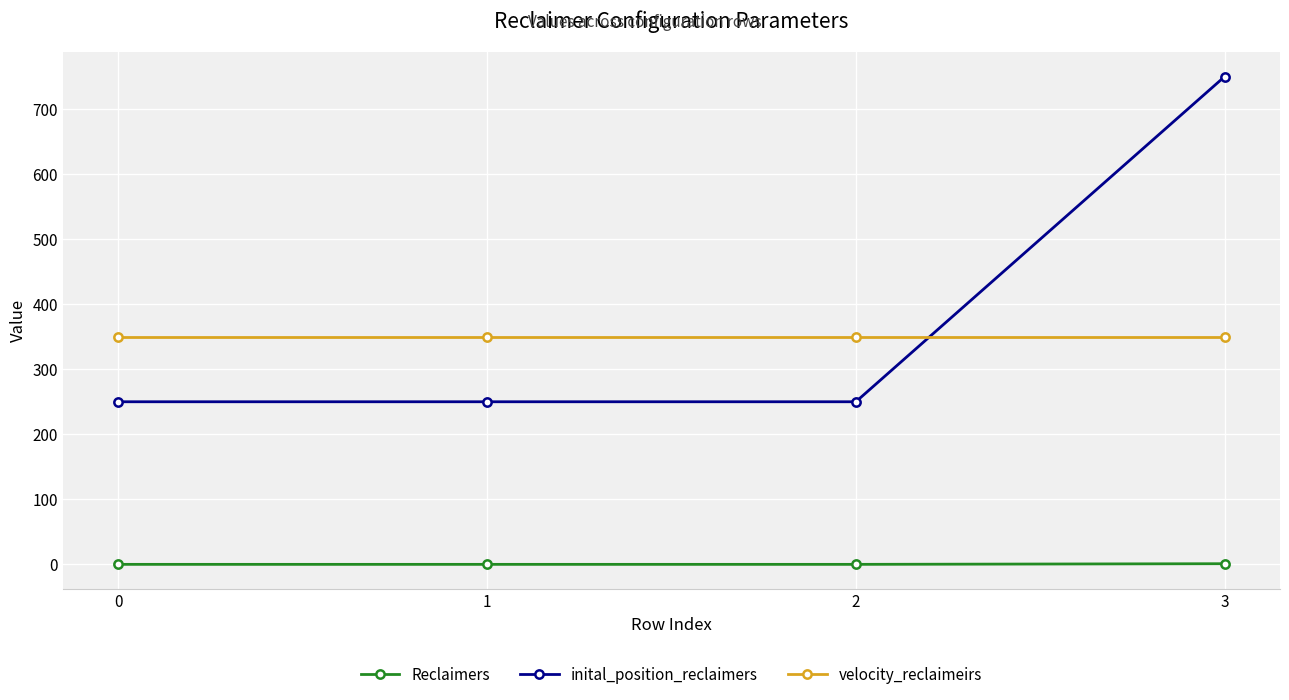

At how many categories does at least one series exceed 245?

4